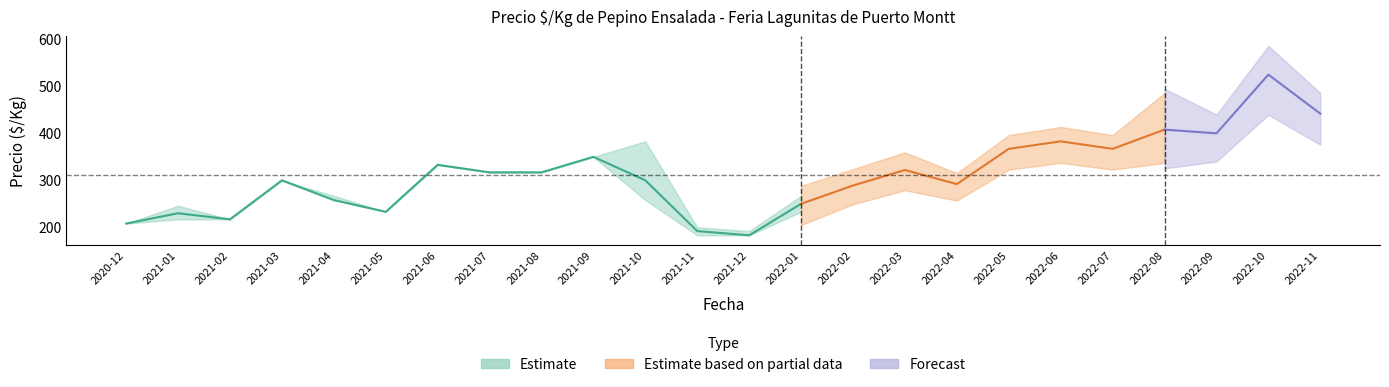

Count the number of data series in this chart.

3